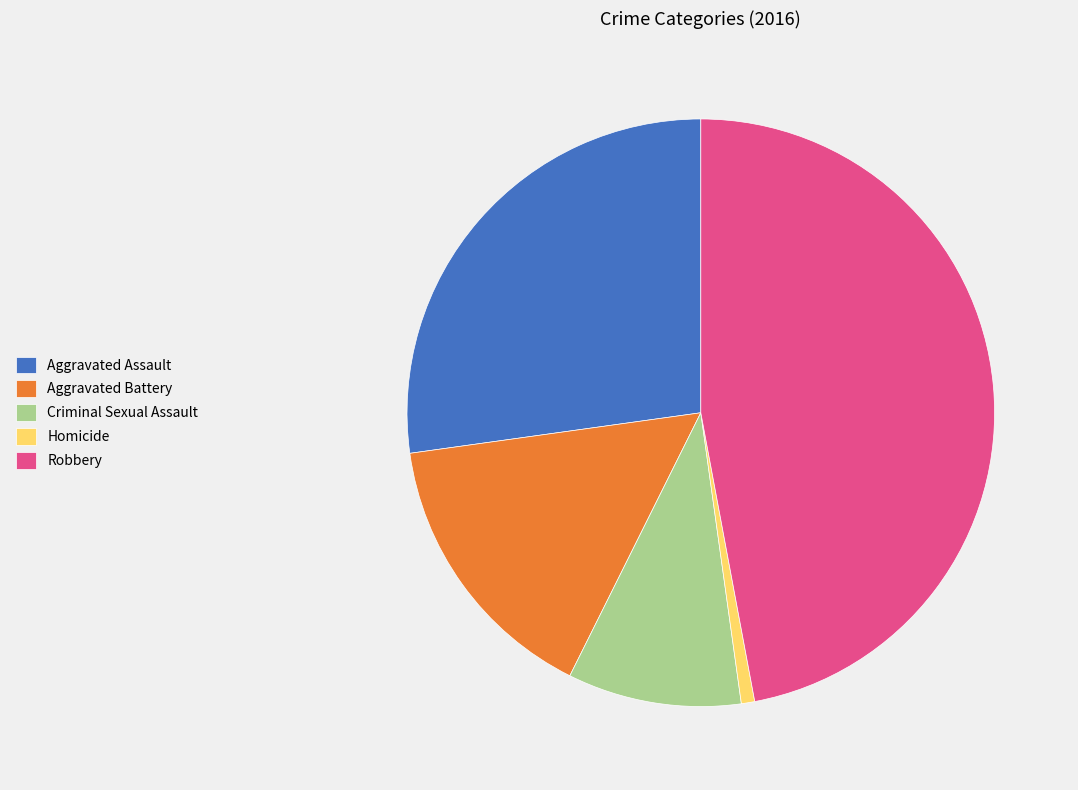

Which category has the smallest portion of the pie?

Homicide